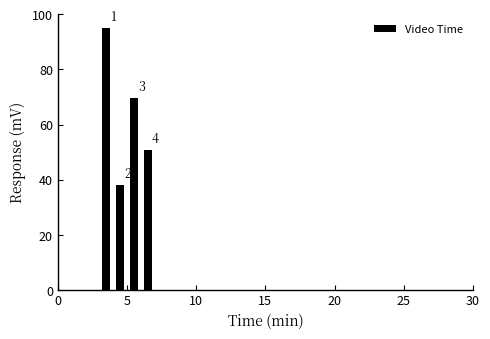

Around what value on the x-axis is the tallest bar? Give the approximate position of its centre, as read against the axis.

3.5